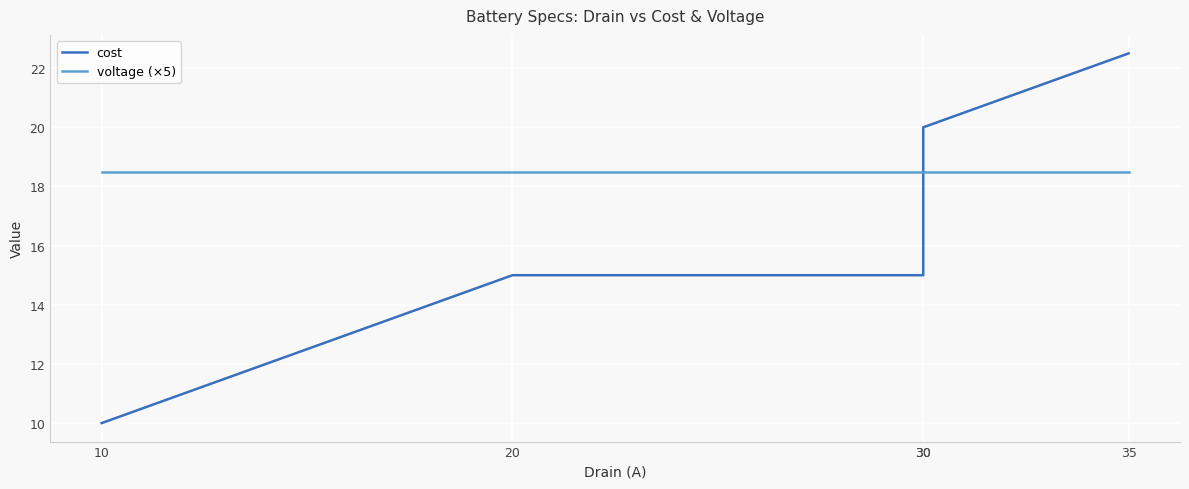

Which series has the largest total across all categories?

voltage (×5)